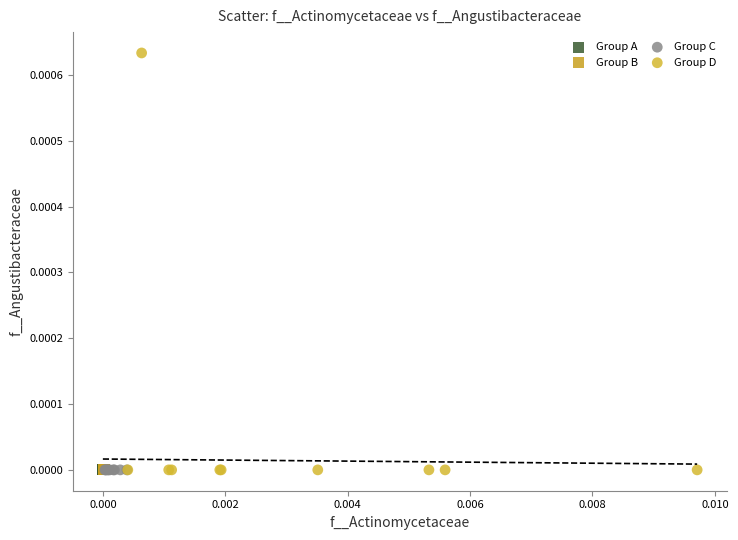

Which series has the widest spread of Y values?

Group D